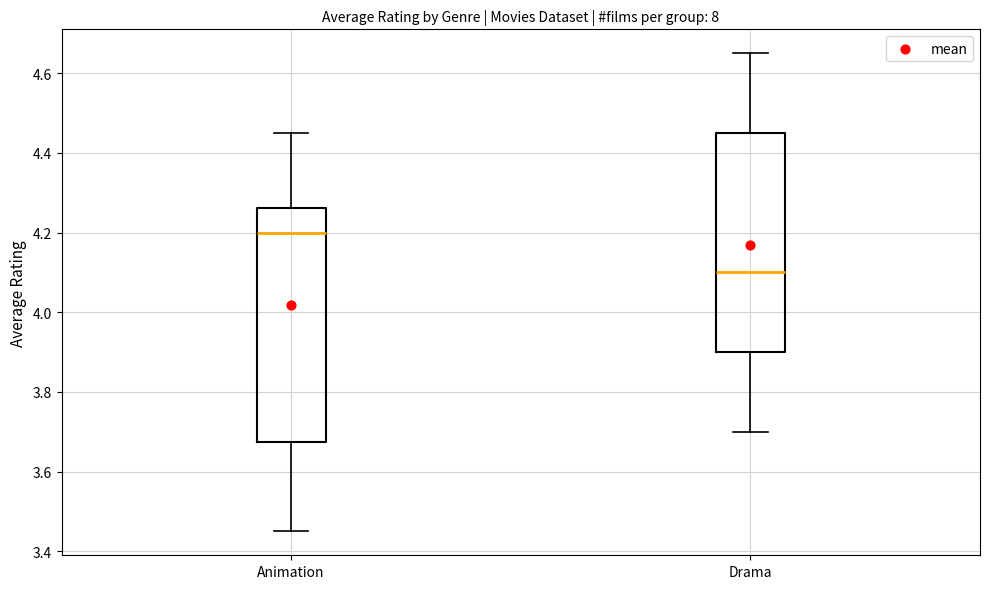

Which box's median line is the highest?

Animation